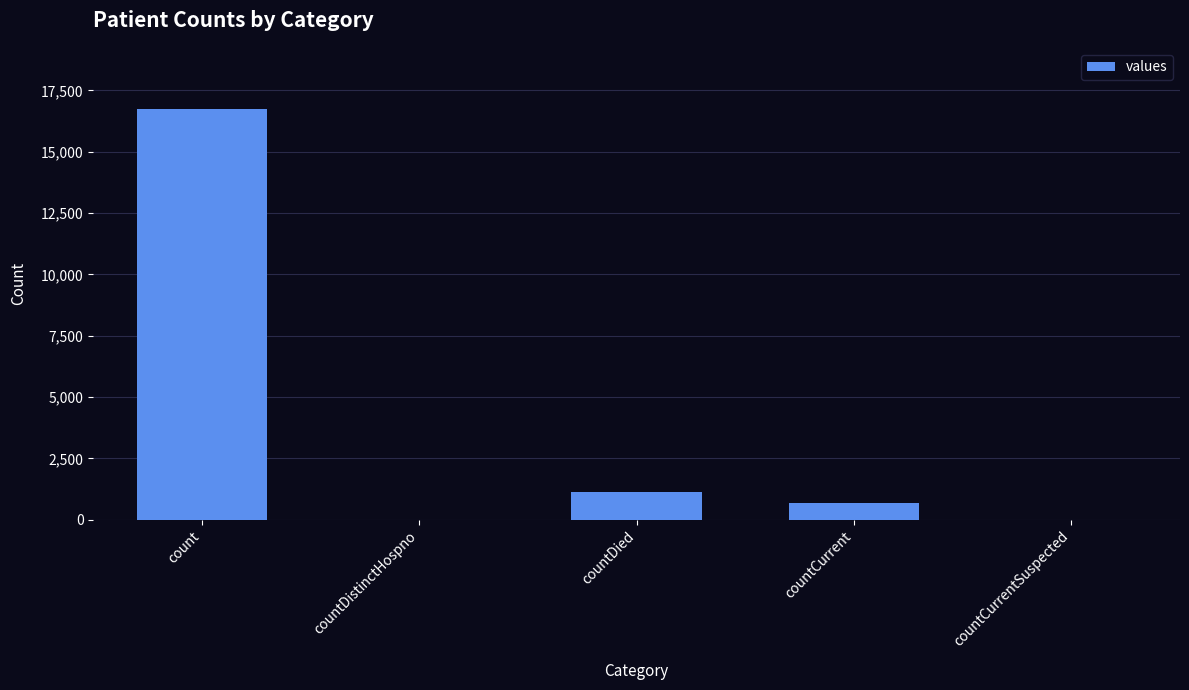

What is the greatest value displayed?

16729